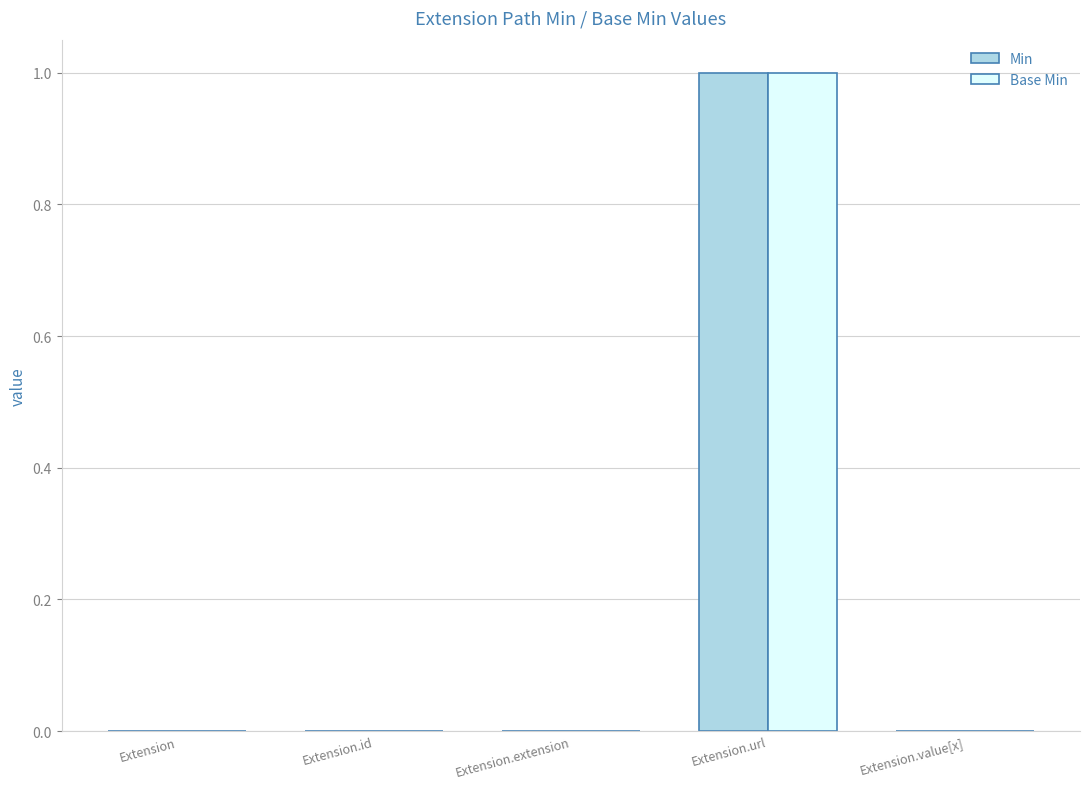

The value of Min at Extension is 0. True or false?

True